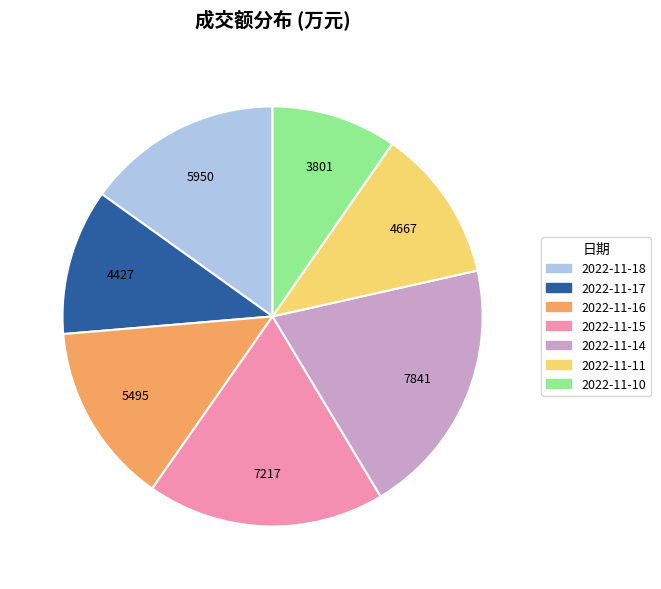

Which slice is the largest?

2022-11-14